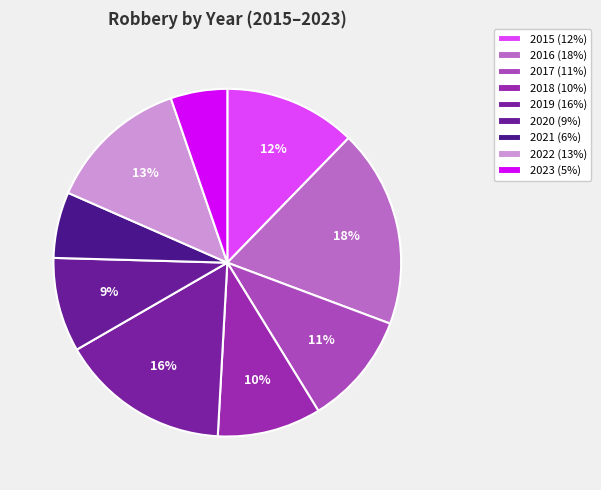

Is there any slice that represents more than half of the pie?

No